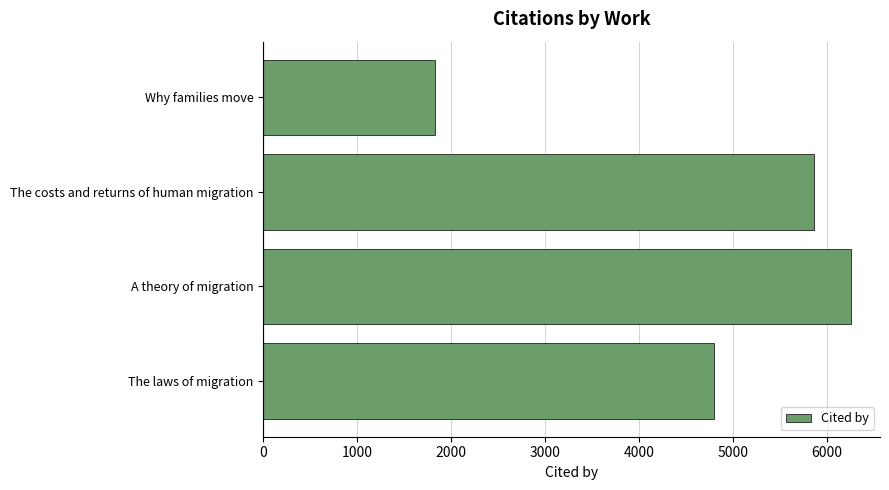

How many categories are shown in the chart?

4